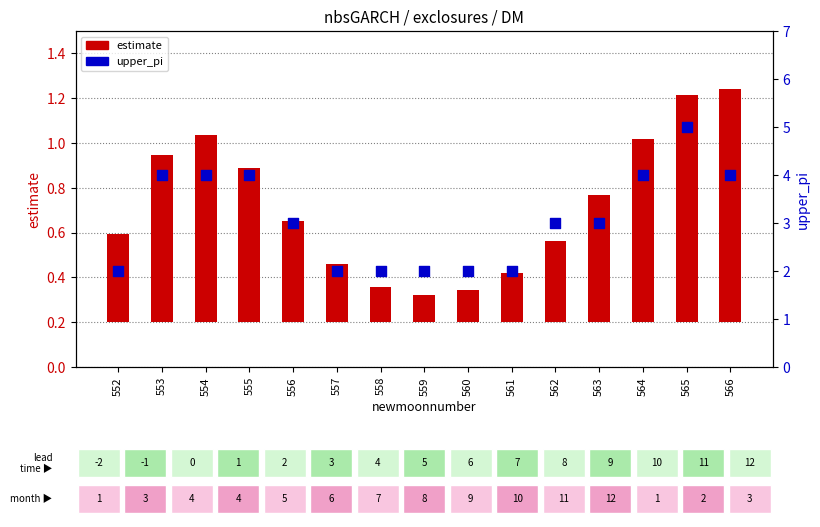

Which series has the largest total across all categories?

upper_pi